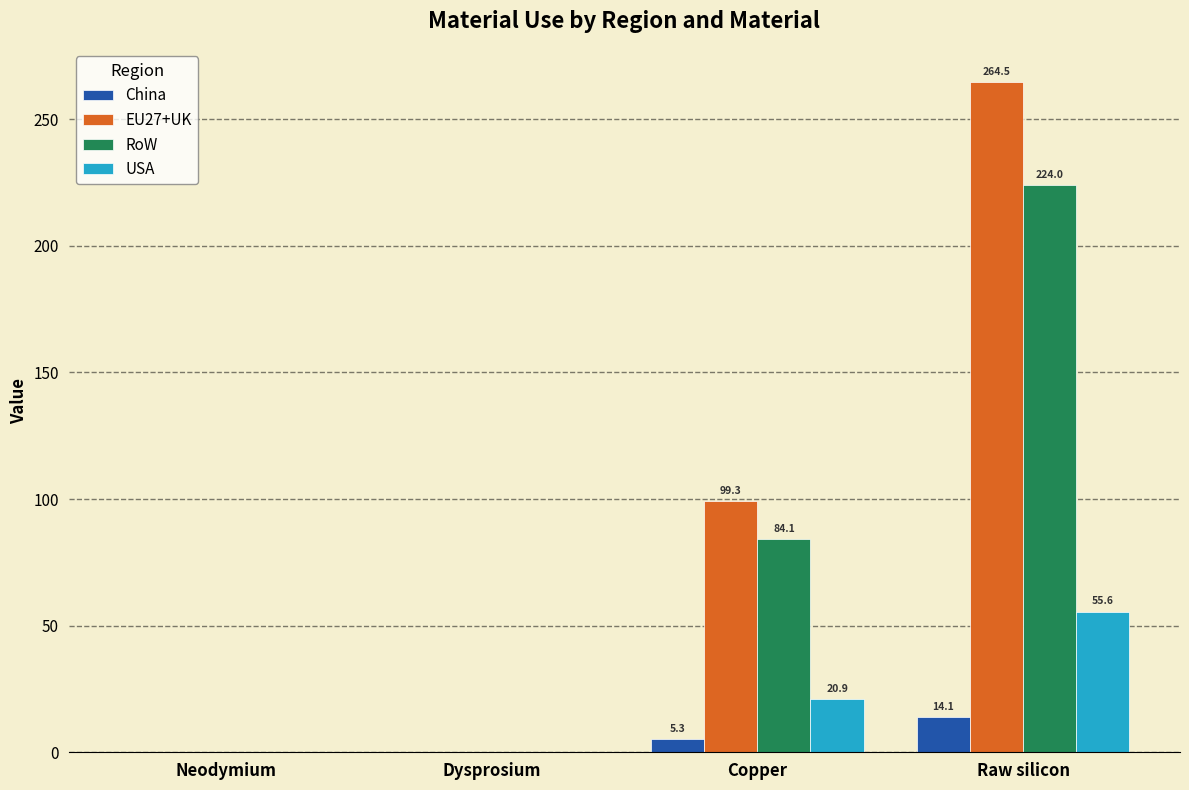

What is the total value across all series at Raw silicon?

558.2